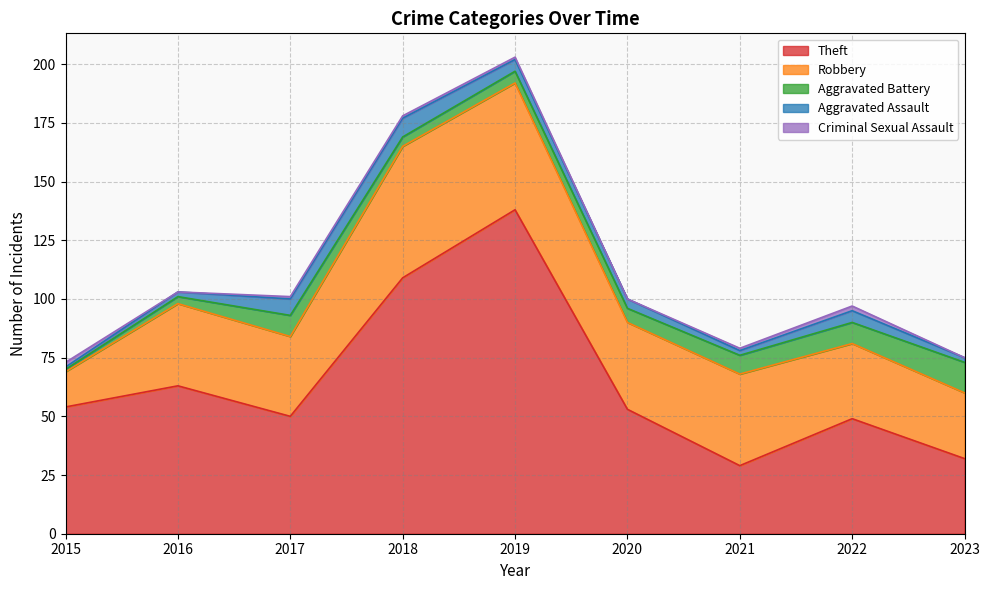

Where does the Criminal Sexual Assault series first go above 1?

2015